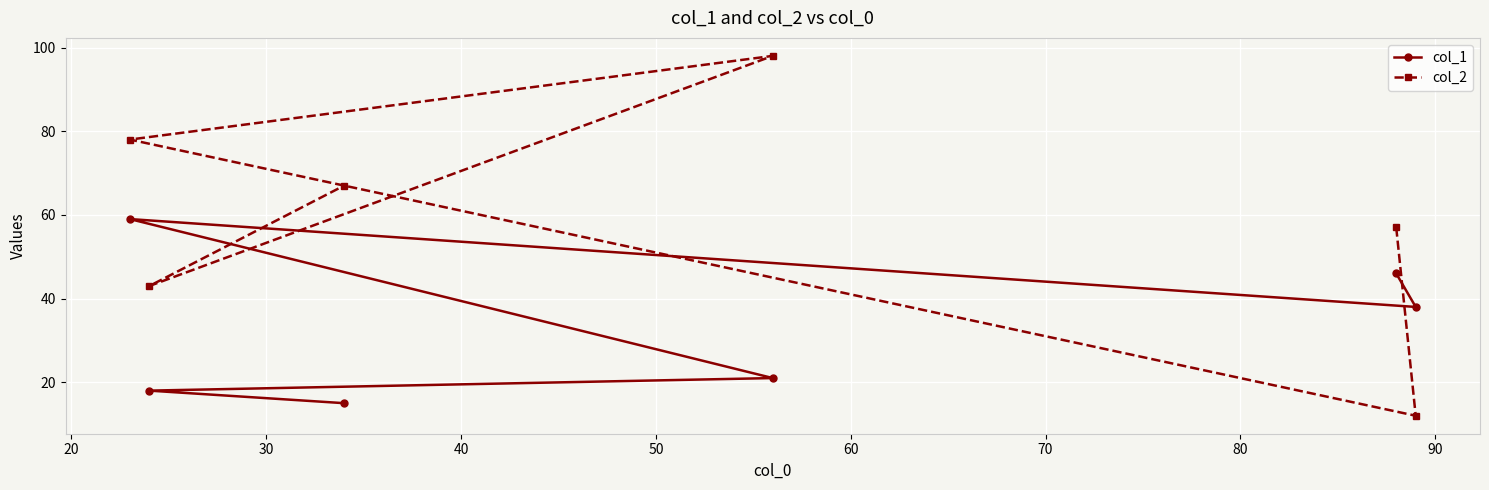

Reading left to right, extract all data points from this chart.

col_1: 59	18	15	21	46	38
col_2: 78	43	67	98	57	12